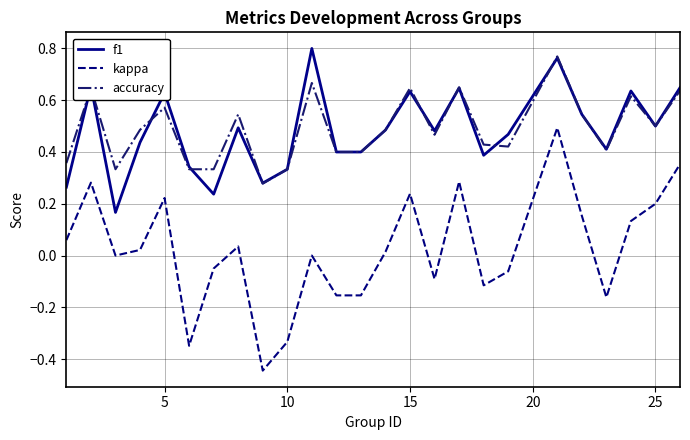

Which series has the widest spread of values?

kappa